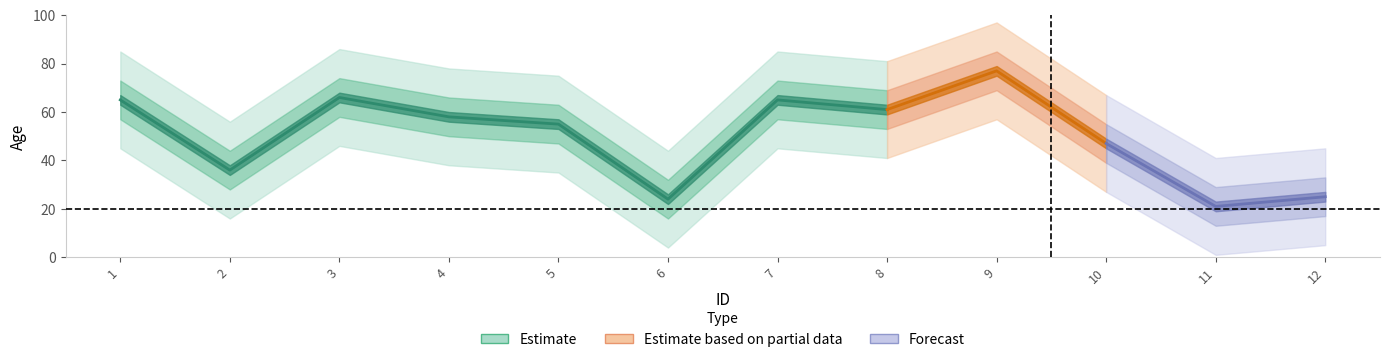

List the labels in order of value, smallest first.

11, 6, 12, 2, 10, 5, 4, 8, 1, 7, 3, 9